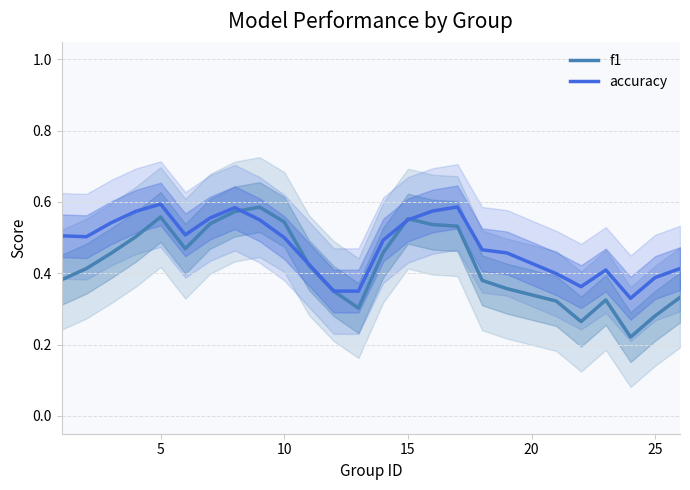

Rank the series by their maximum value, from lowest to highest.

f1, accuracy